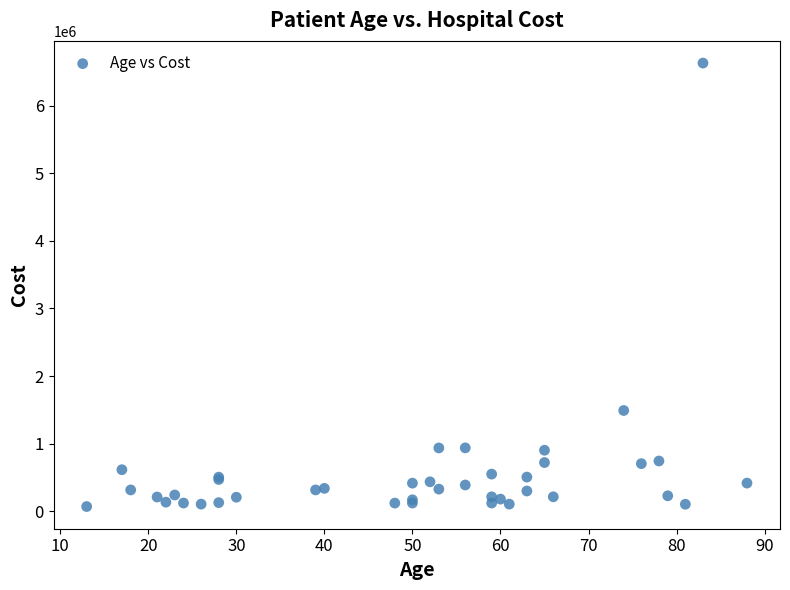

What Y value in the scatter plot is closest to 3349500?

1490000